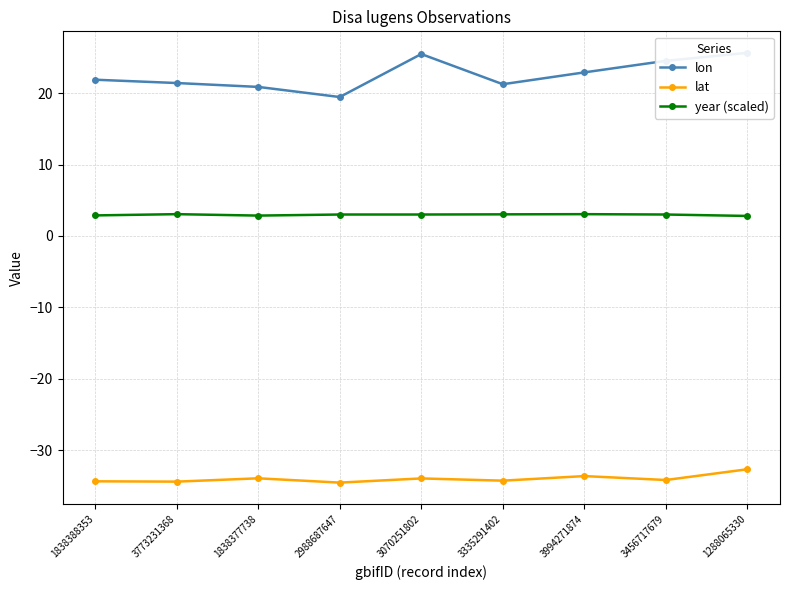

True or false: lat has more than 0 interior local peaks.

True